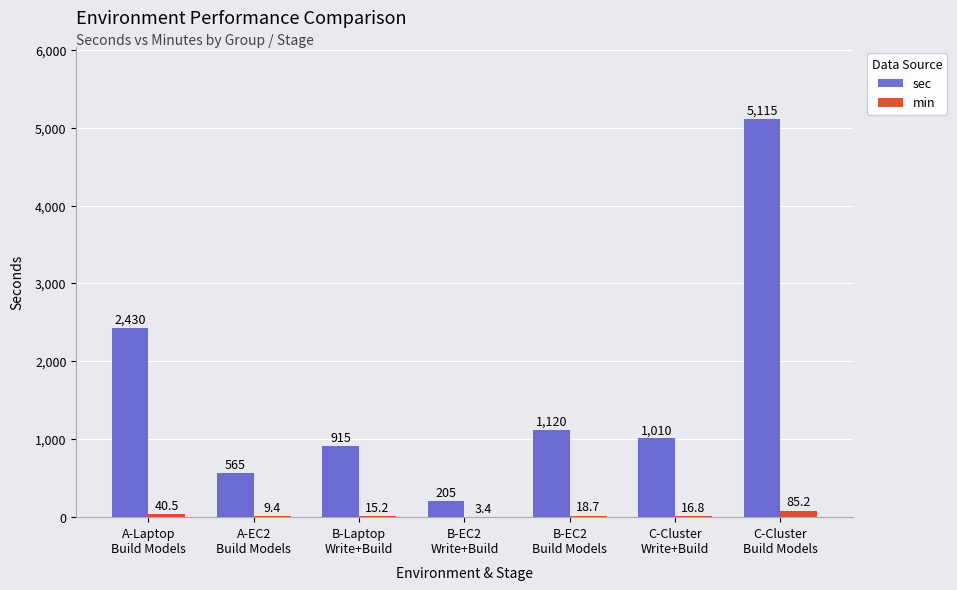

What is the sum of all sec values?

11360.0